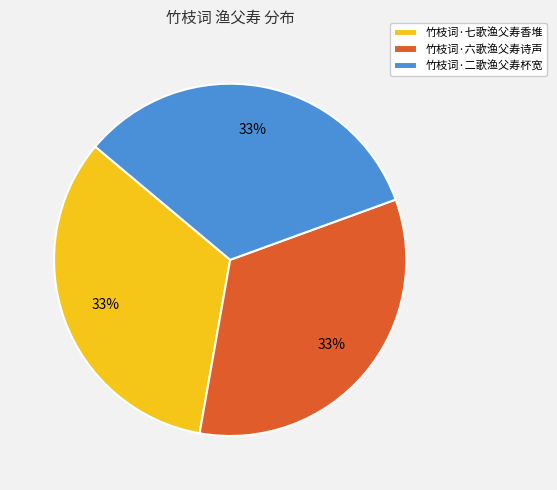

Is it true that 竹枝词·六歌渔父寿诗声 is 33% of the pie?

True